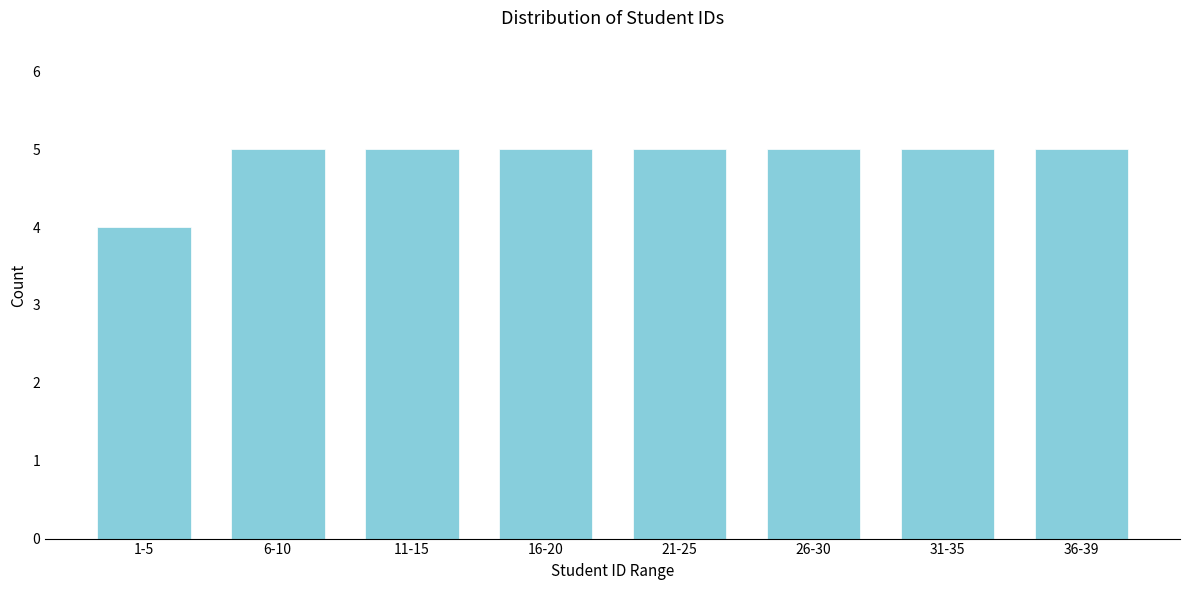

Reading left to right, list all the values displayed in this chart.

4	5	5	5	5	5	5	5